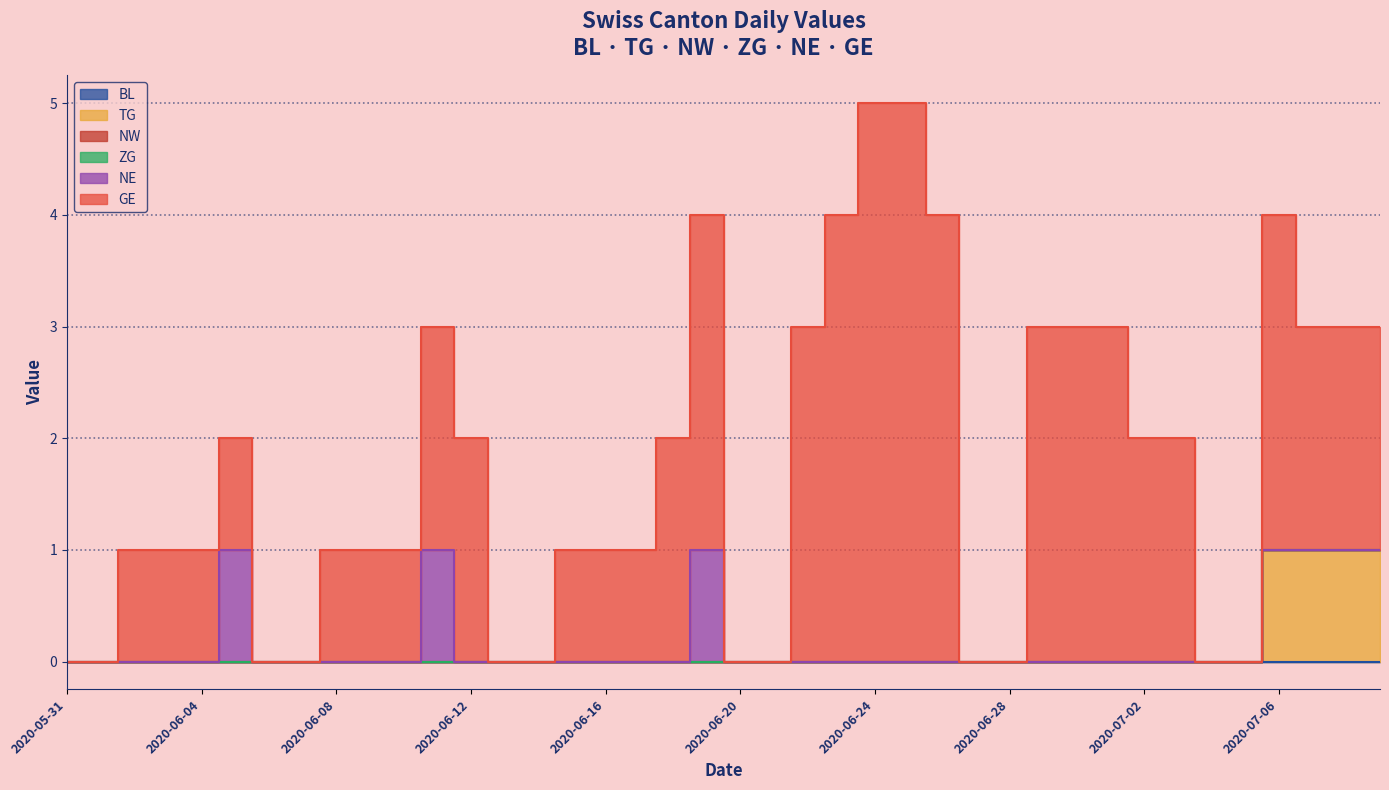

True or false: TG and ZG cross at least once.

False